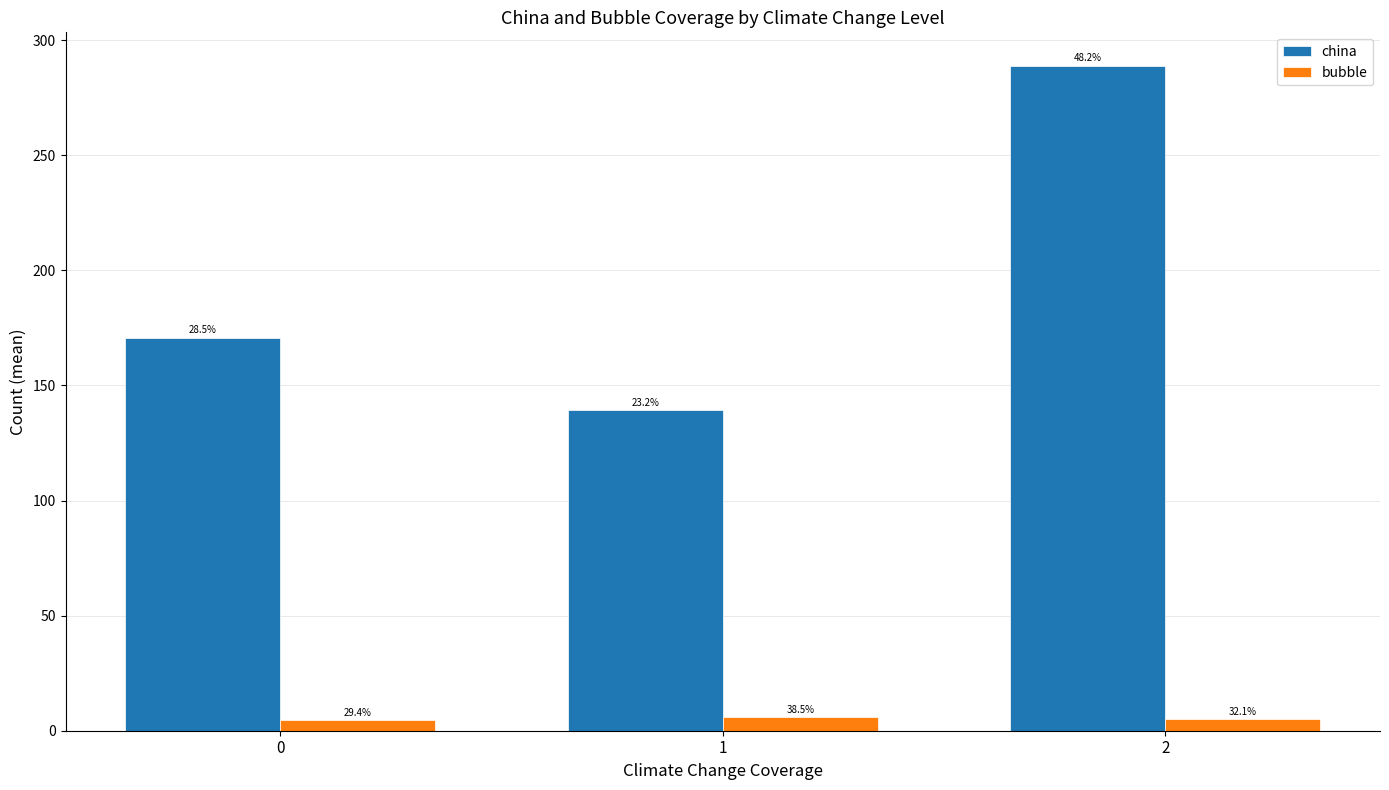

What is the sum of the china values at 0 and 2?

459.7